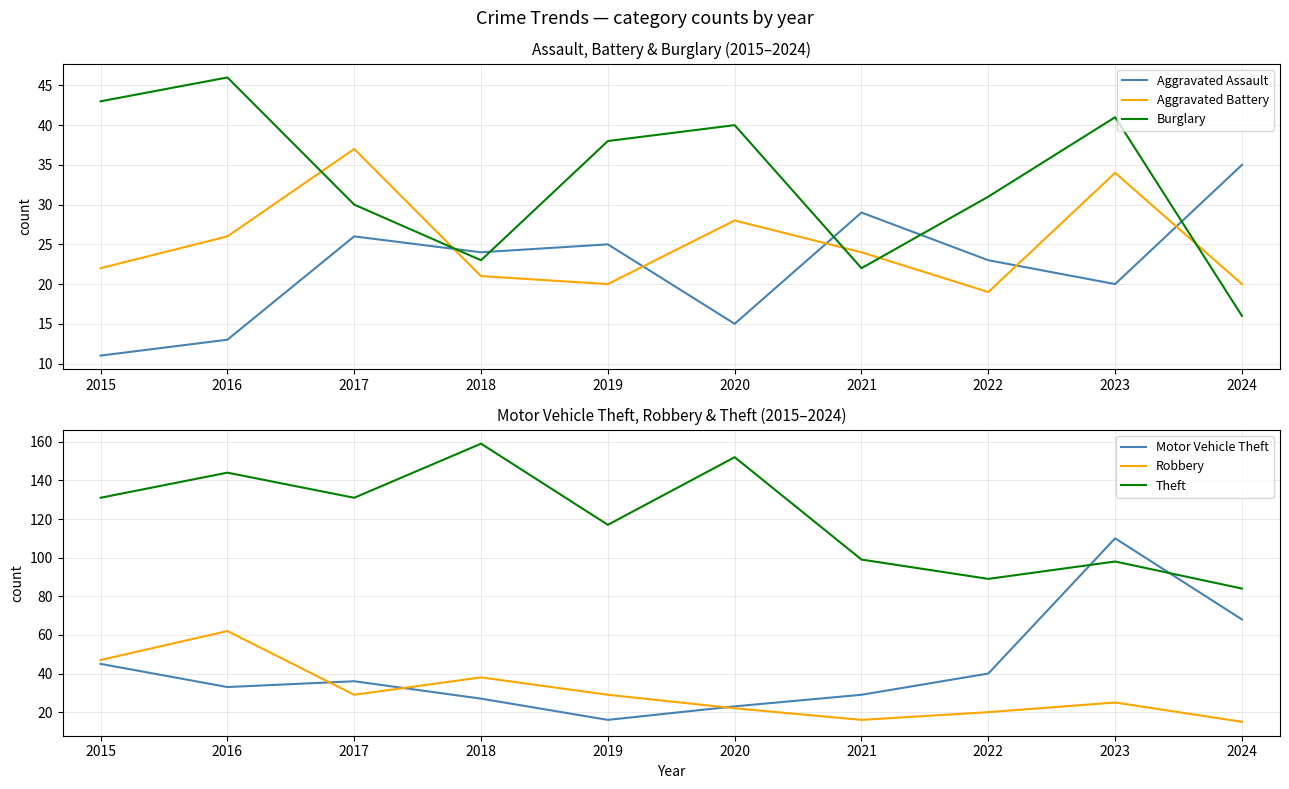

Is it true that Theft equals 84 at 2024?

True